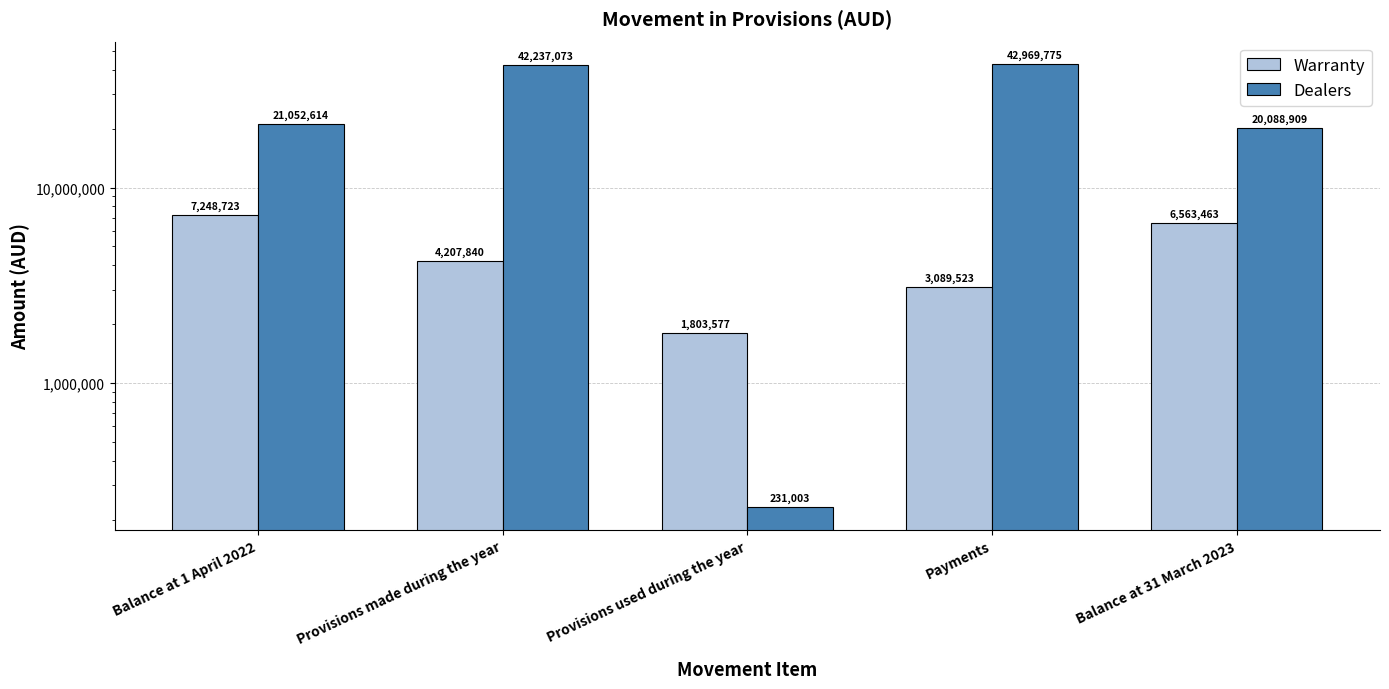

Rank the series at Provisions used during the year from lowest to highest value.

Dealers, Warranty